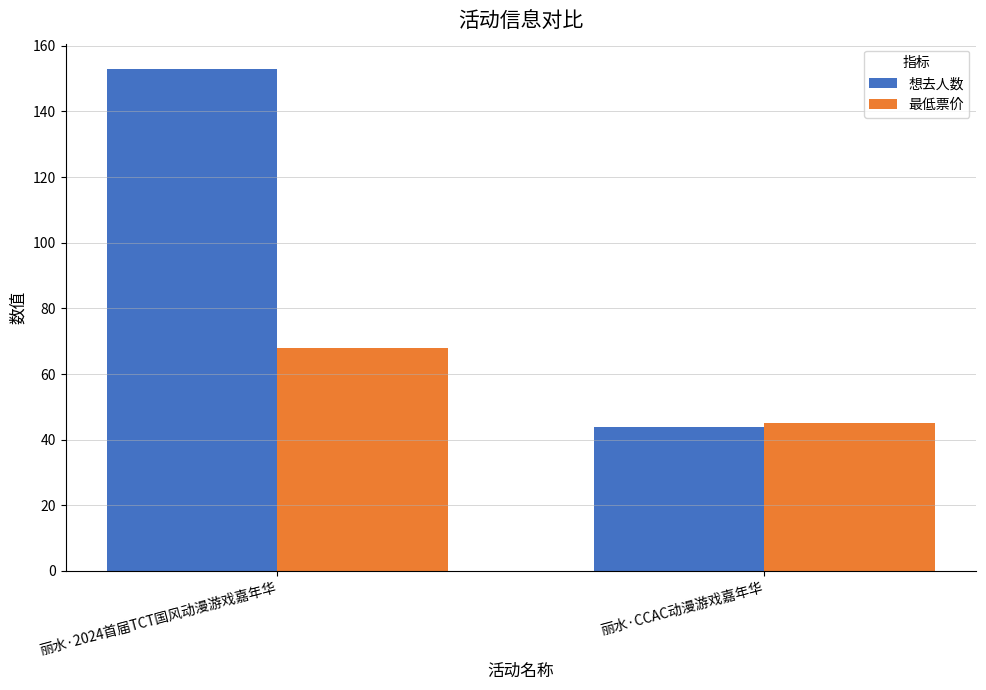

What is the minimum value for 想去人数?

44